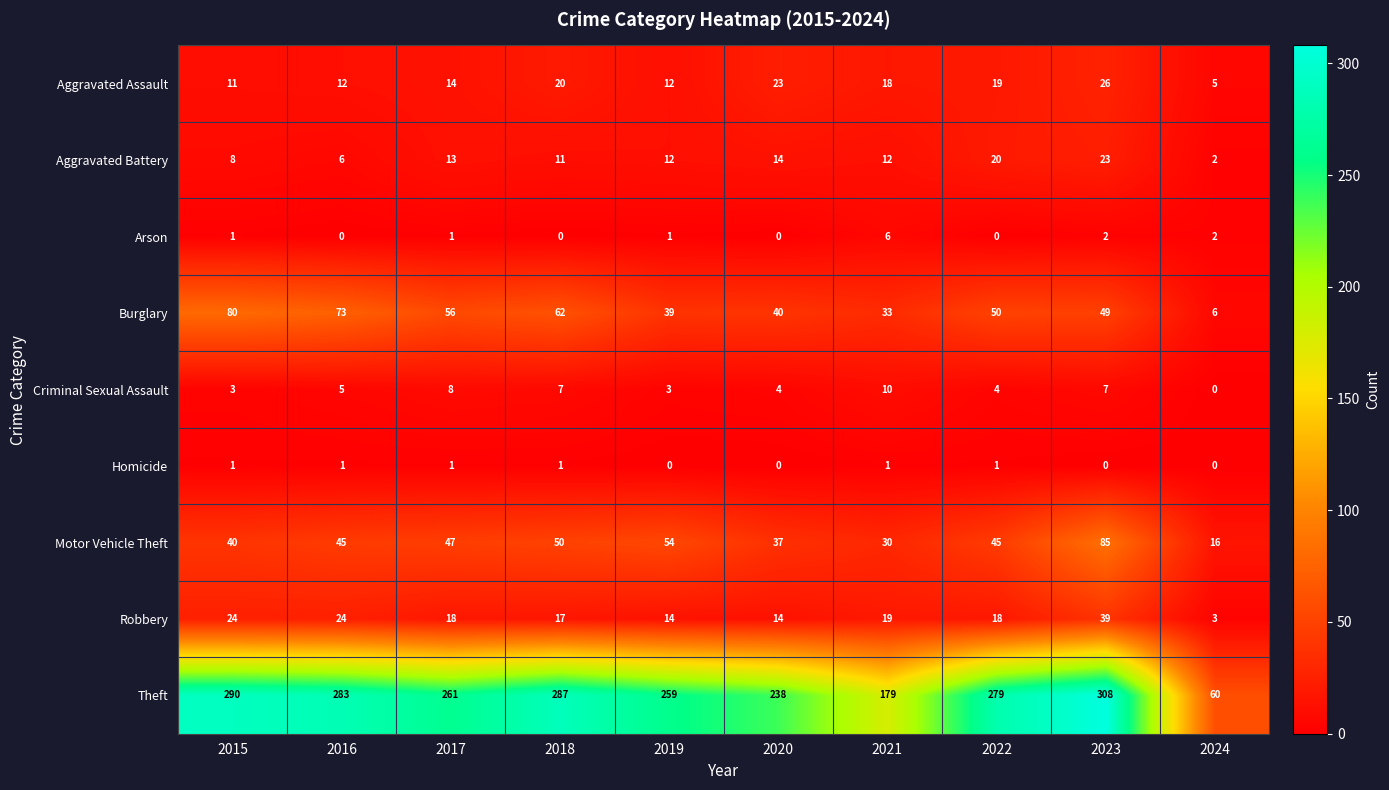

Is it true that Arson equals 0 at 2016?

True